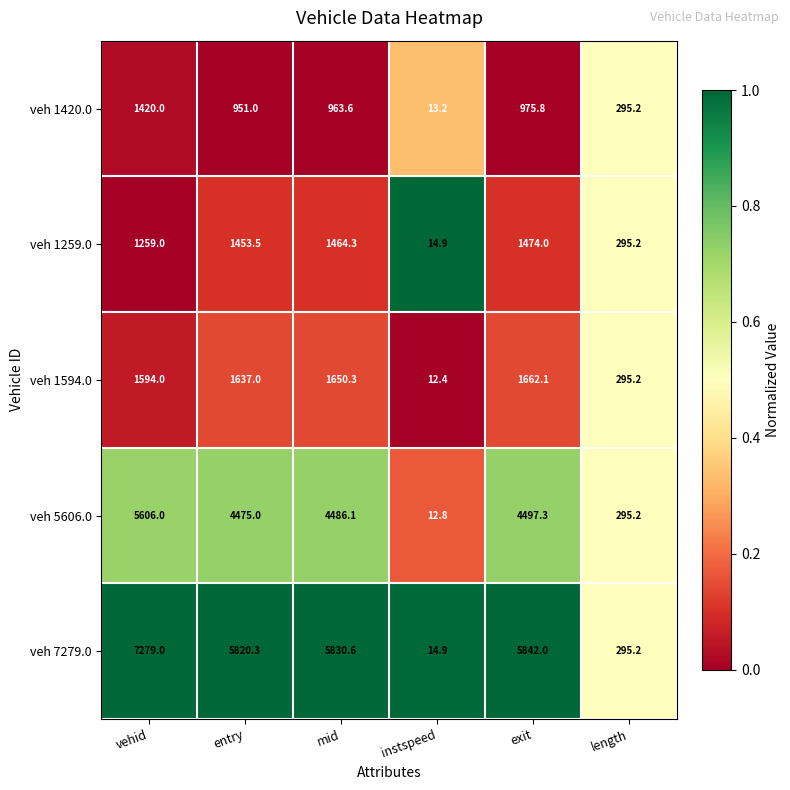

What is the highest value of the veh 1259.0 series?

1474.0